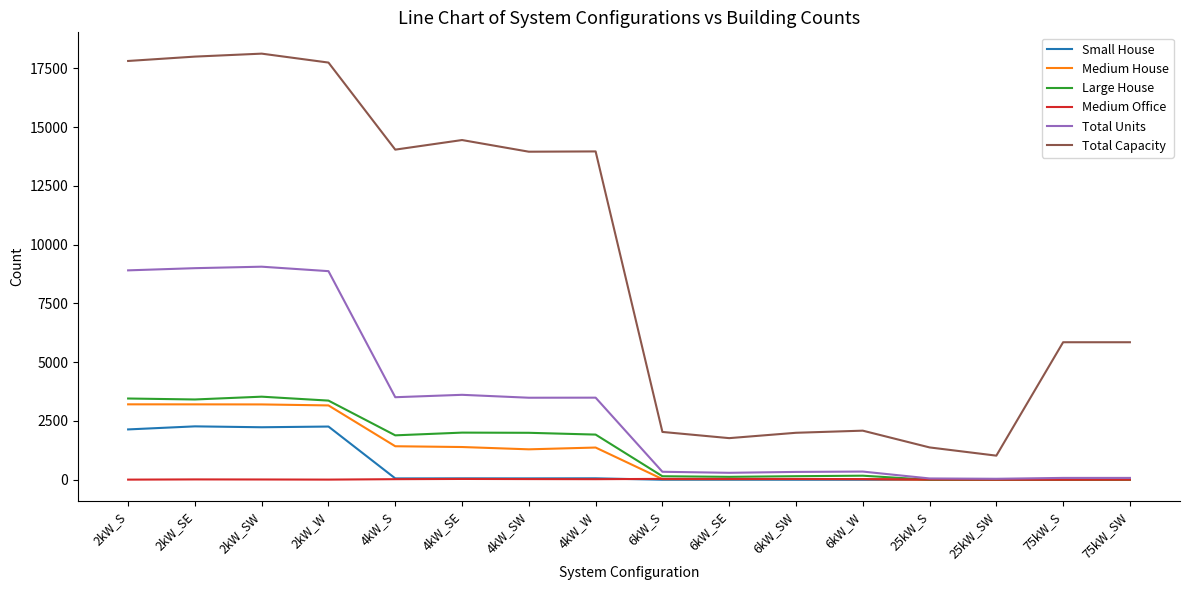

What is the maximum value for Small House?

2271